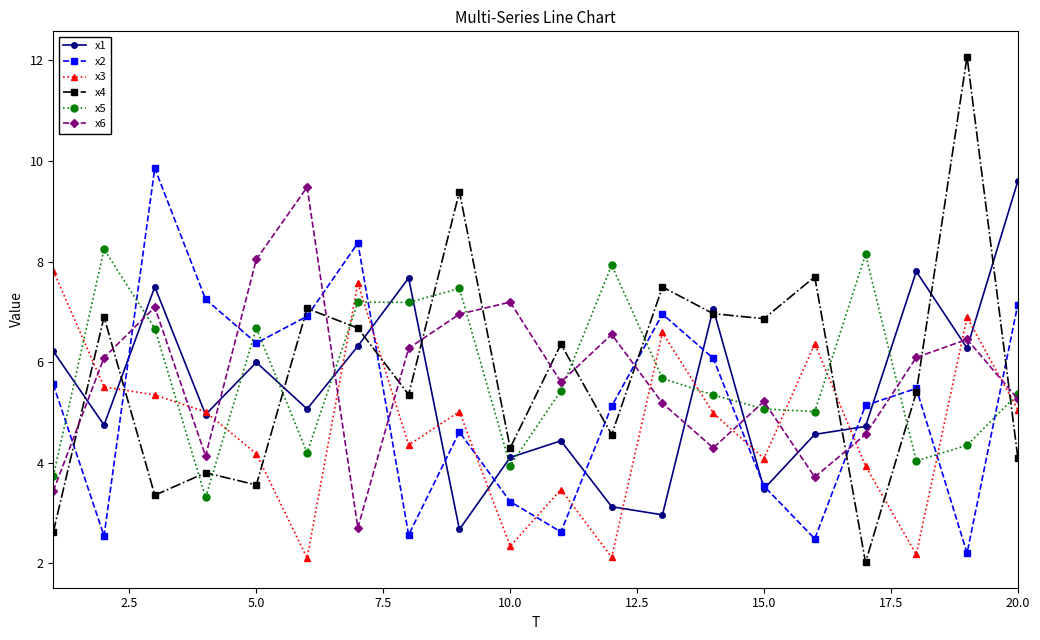

At how many categories does at least one series exceed 9?

5